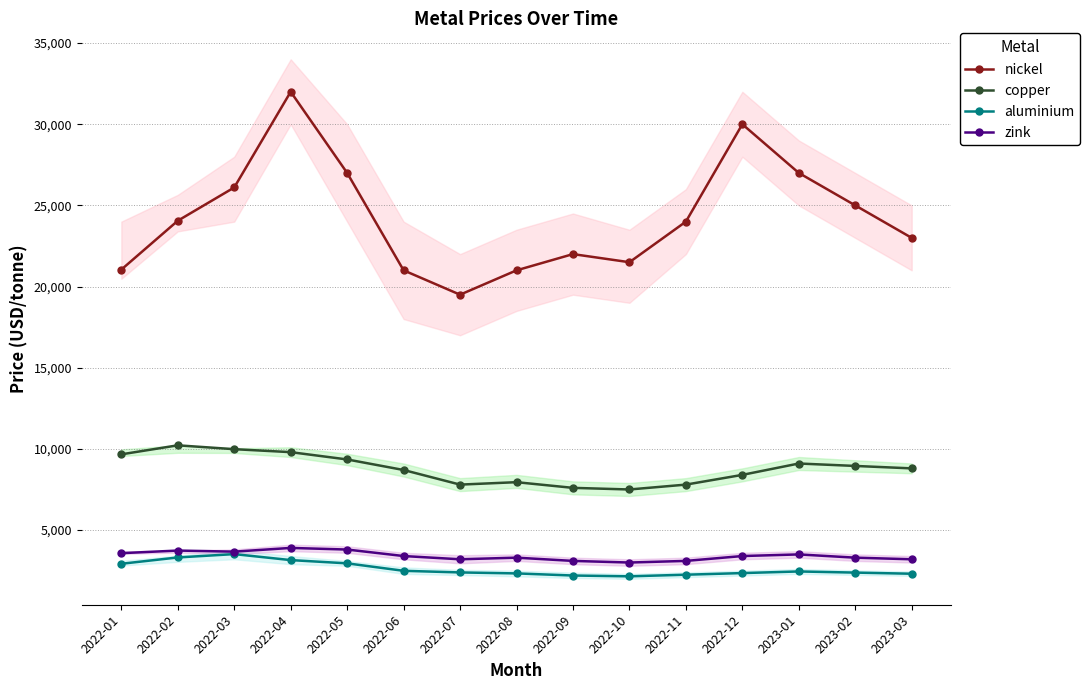

What is the difference between the maximum and minimum values in the aluminium series?

1369.0